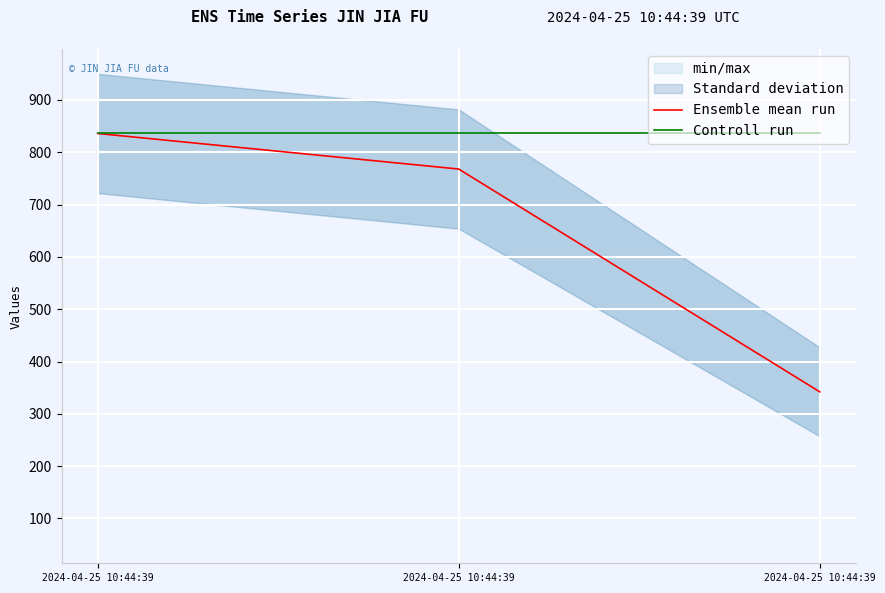

Between 2024-04-25 10:44:39 and 2024-04-25 10:44:39, which is larger?

2024-04-25 10:44:39